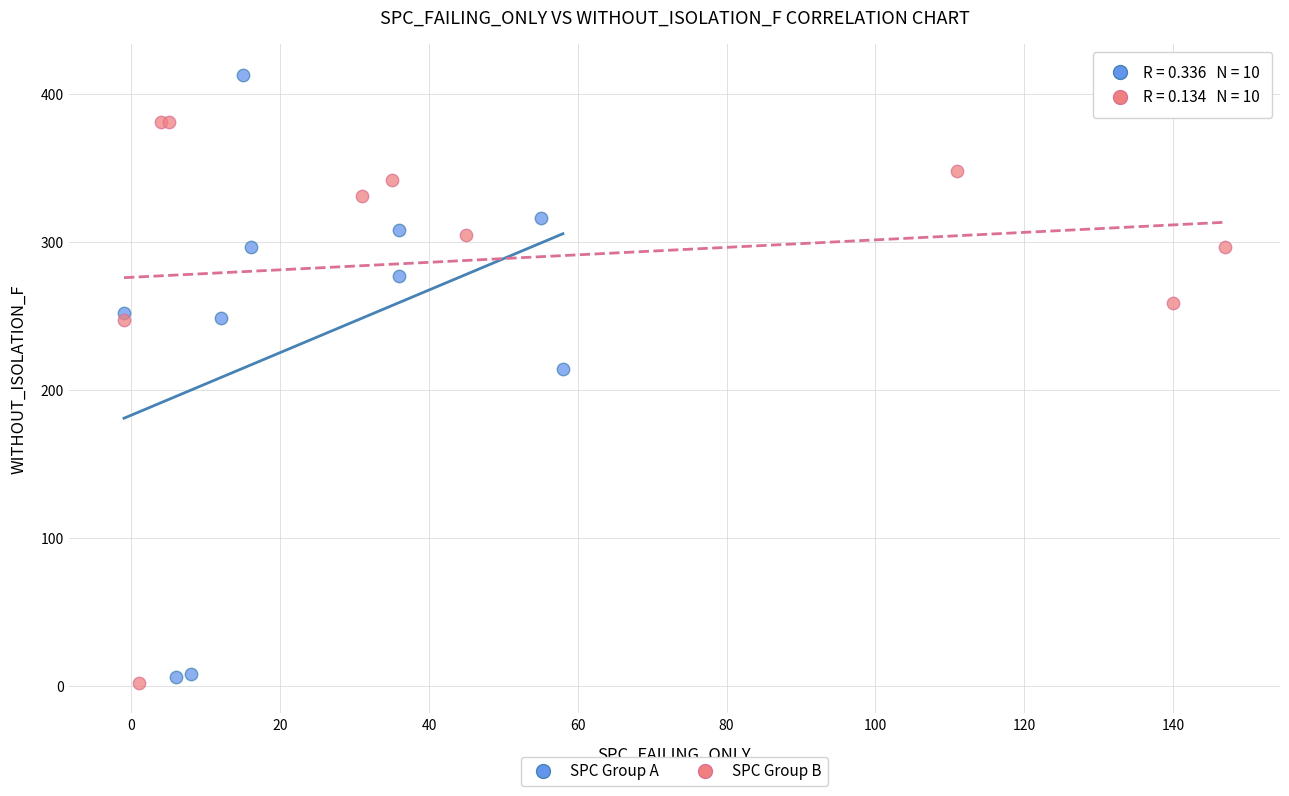

Which series has the largest Y range (max minus min)?

SPC Group A